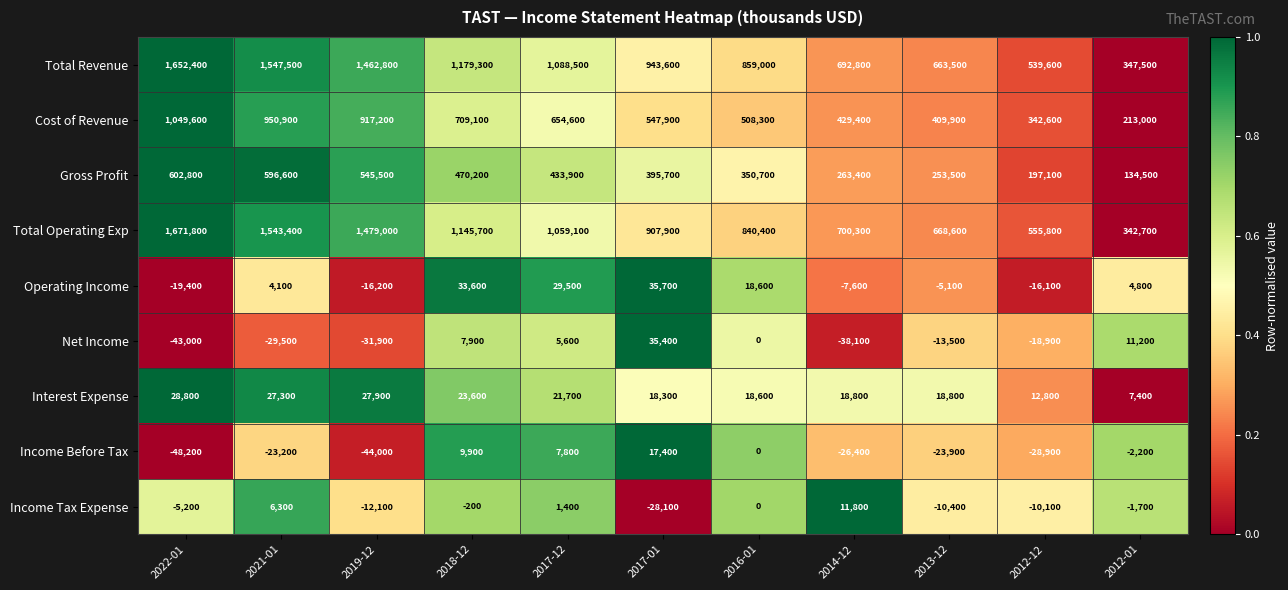

Which series has the largest total across all categories?

Total Revenue